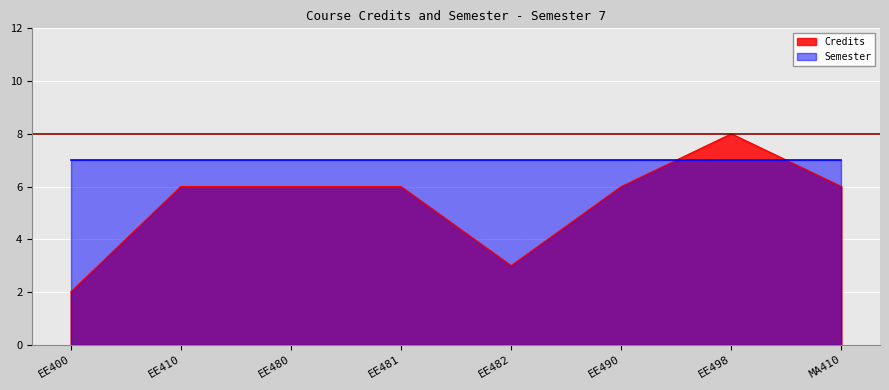

Which label corresponds to the smallest value in the chart?

EE400